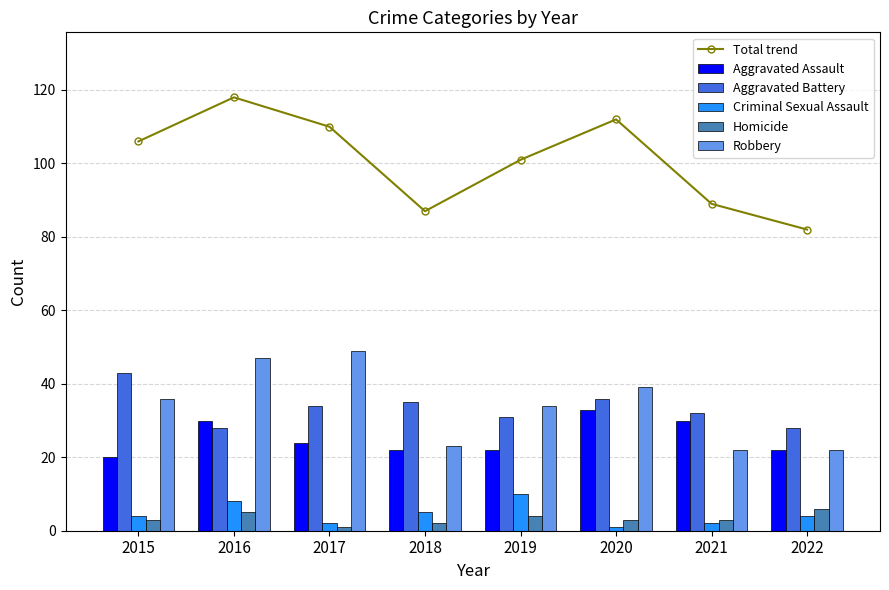

What is the difference between the highest and lowest values at 2015?

103